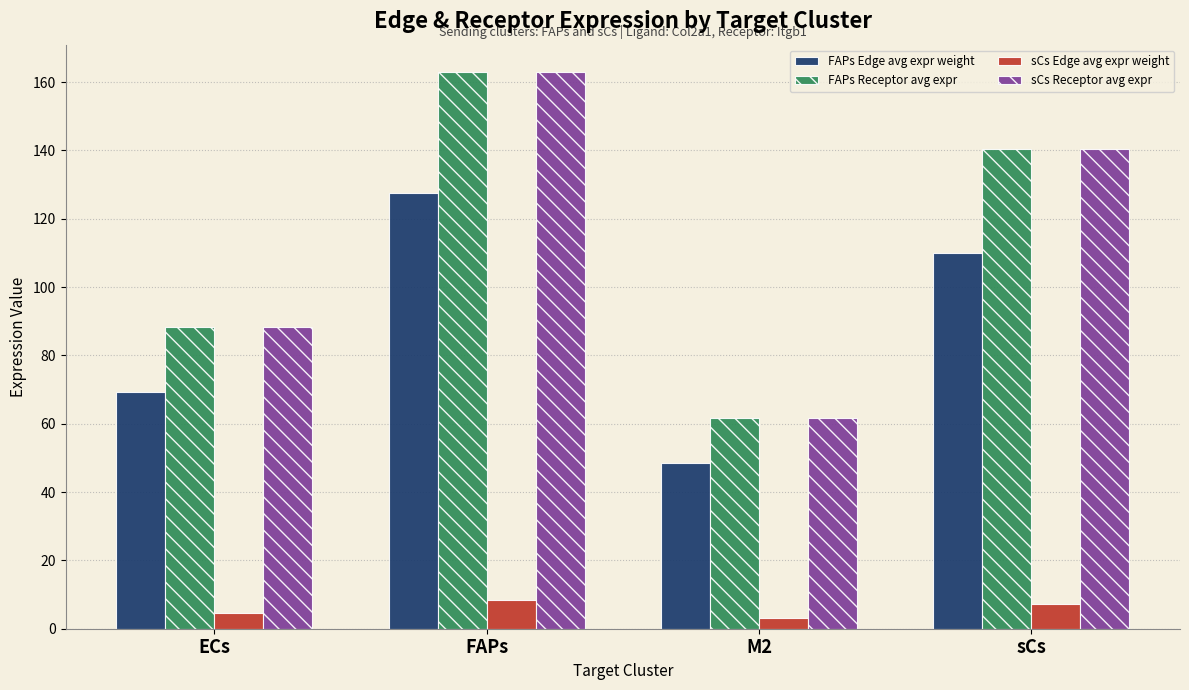

Reading right to left, transcribe all the data shown in this chart.

FAPs Edge avg expr weight: sCs=109.9	M2=48.4	FAPs=127.5	ECs=69.2
FAPs Receptor avg expr: sCs=140.3	M2=61.8	FAPs=162.8	ECs=88.4
sCs Edge avg expr weight: sCs=7.3	M2=3.2	FAPs=8.4	ECs=4.6
sCs Receptor avg expr: sCs=140.3	M2=61.8	FAPs=162.8	ECs=88.4